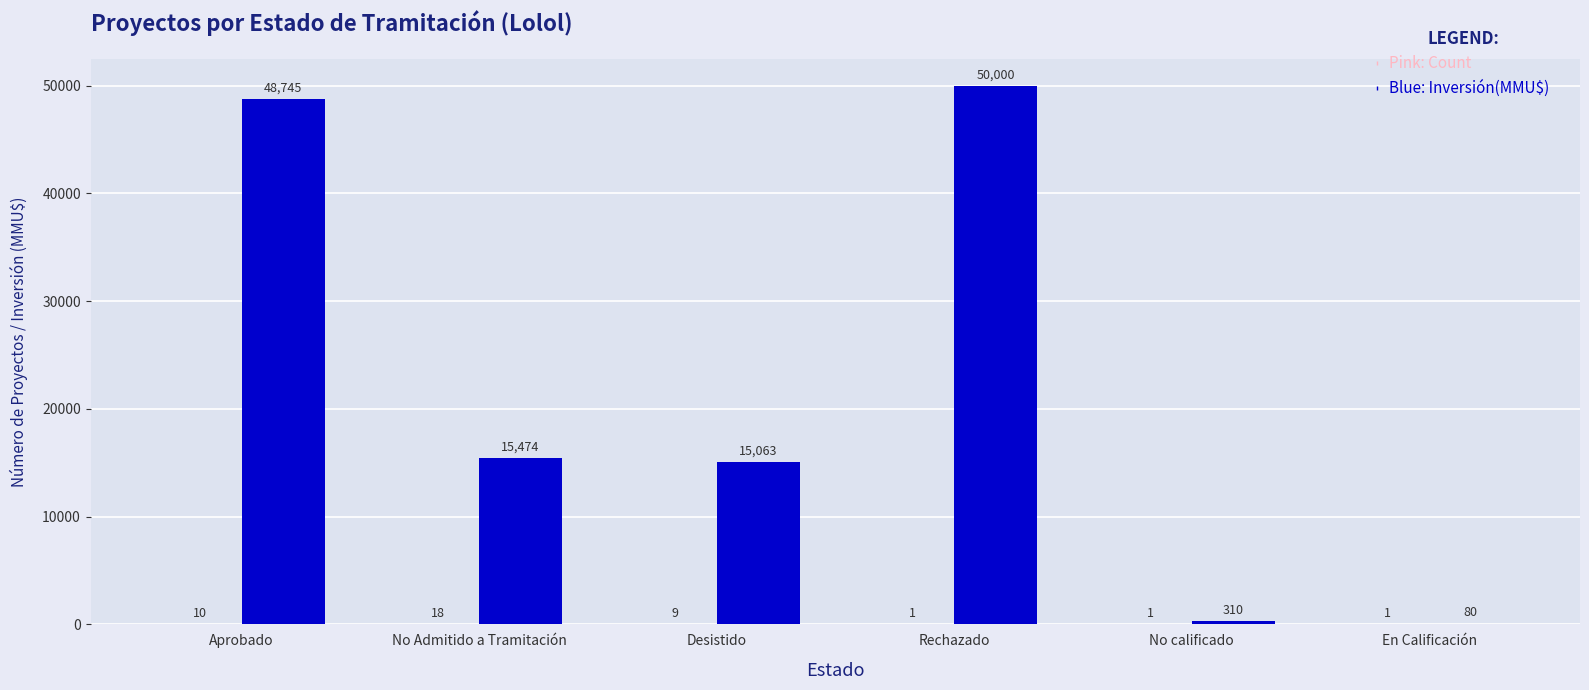

At which category is the sum across all series the highest?

Rechazado